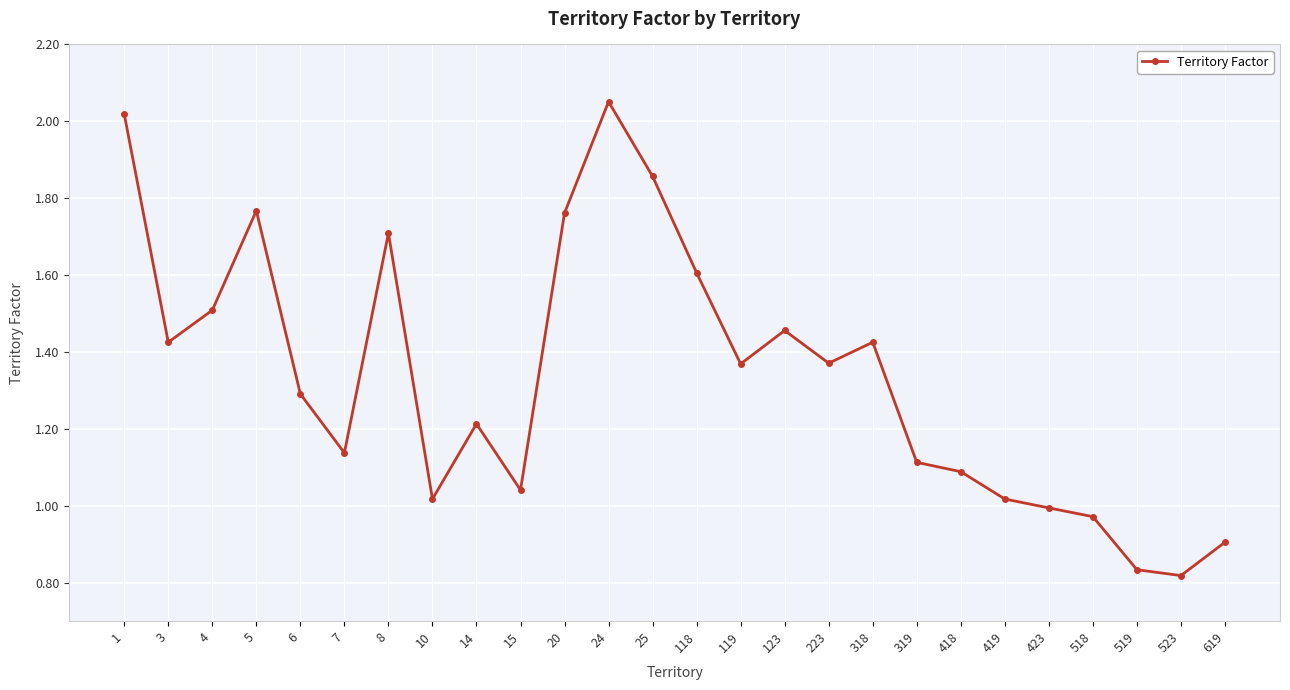

The value at 14 is 1.9. True or false?

False